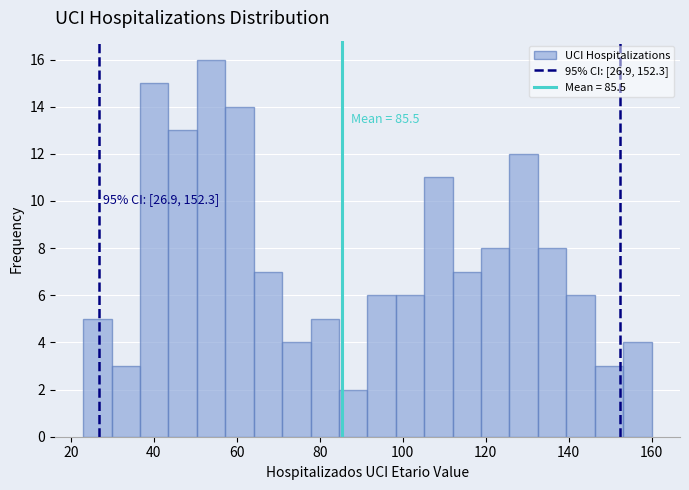

Read against the x-axis, roughly where is the centre of the tallest bar?

54